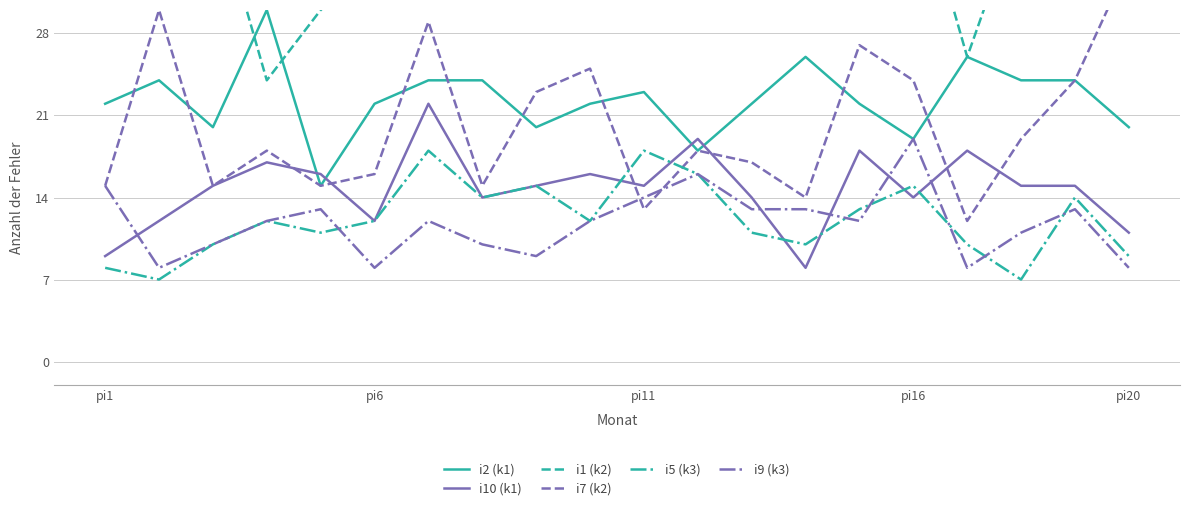

What is the value of the i5 (k3) point at the 15th from the left?

13